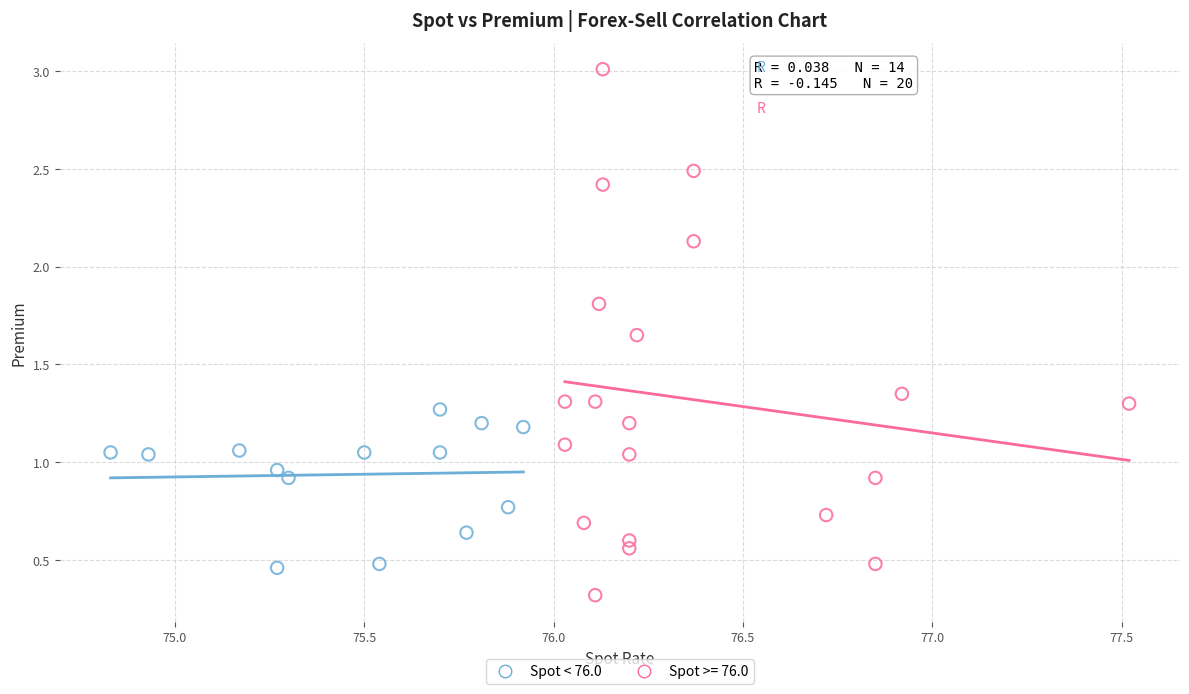

Which series reaches the maximum Y coordinate?

Spot >= 76.0